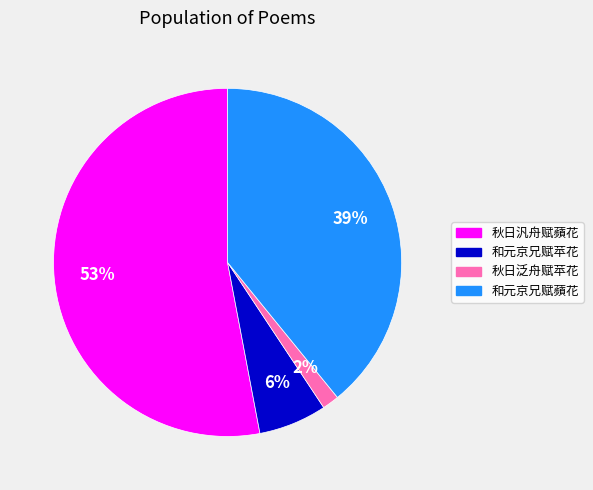

Is it true that 和元京兄赋蘋花 is 30% of the pie?

False